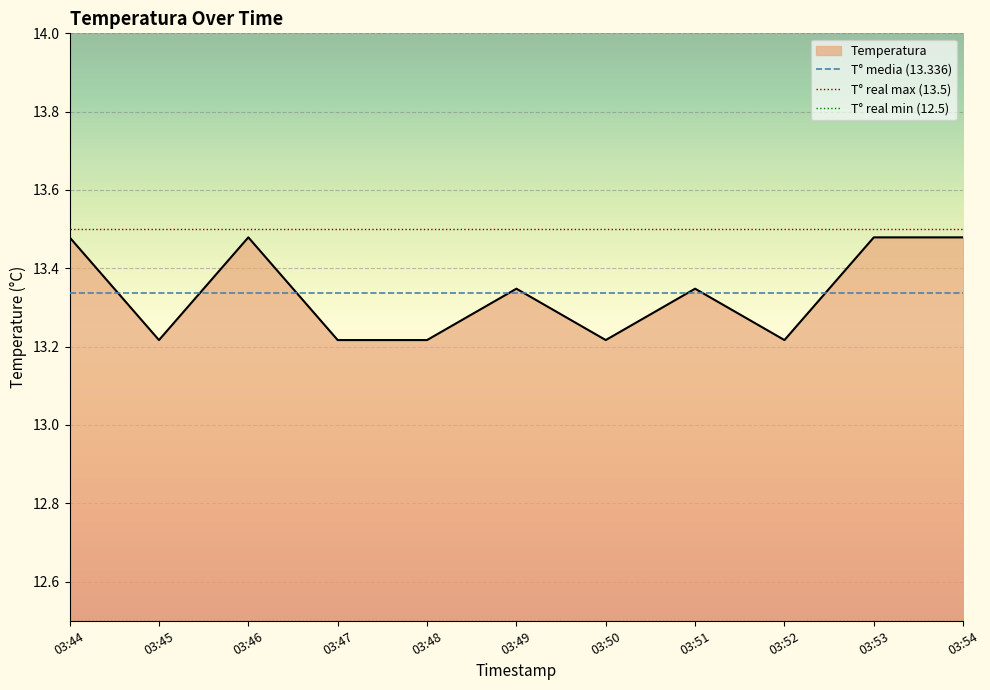

Is it true that T° real max (13.5) equals 13.5 at 03:45?

True